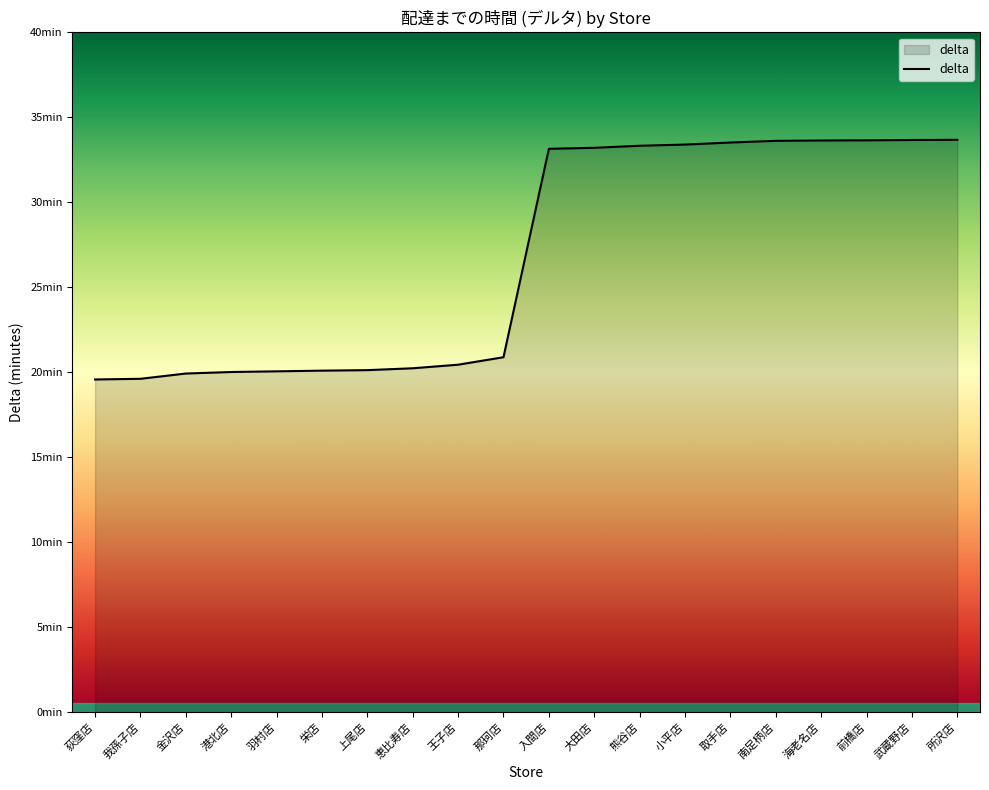

At which label is the value closest to 26?

那珂店